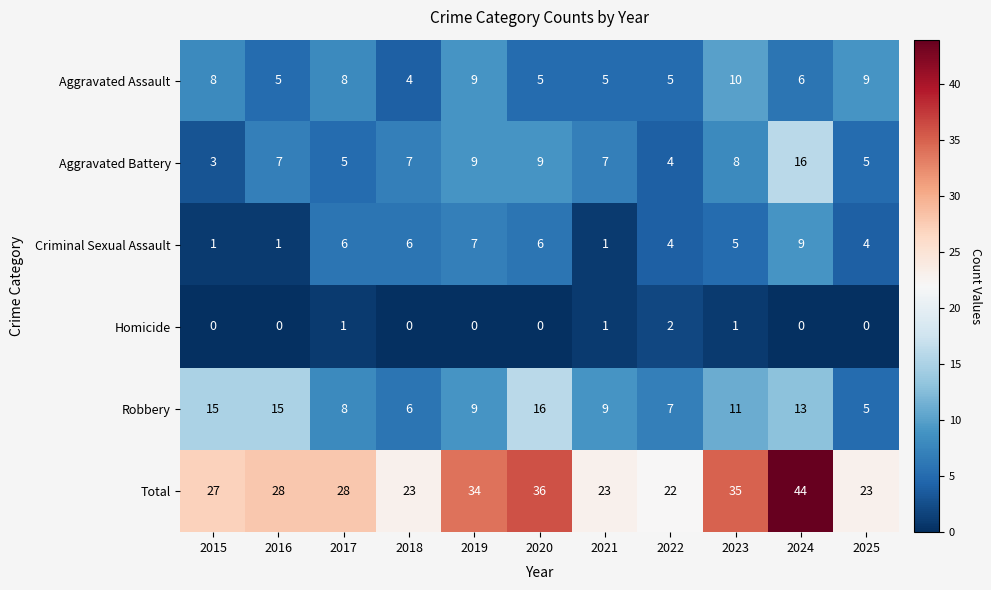

Which series has the widest spread of values?

Total